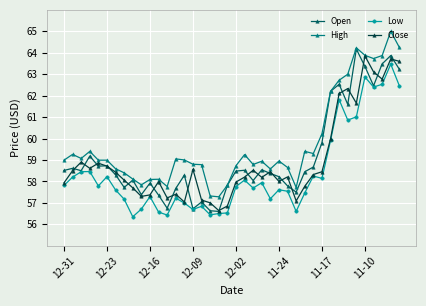

What is the lowest value of the Close series?

56.6